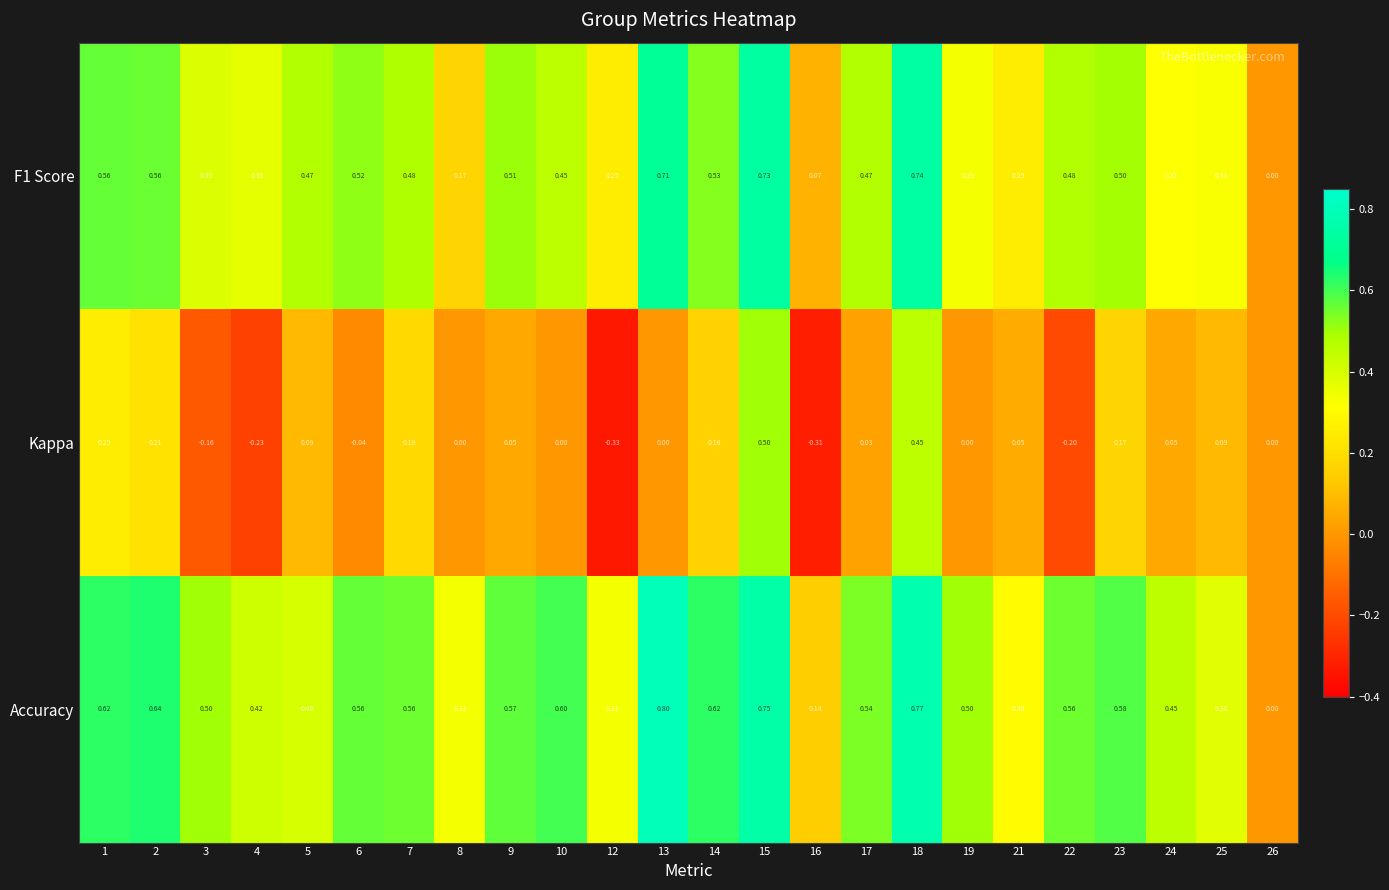

How many distinct data groups are displayed?

3